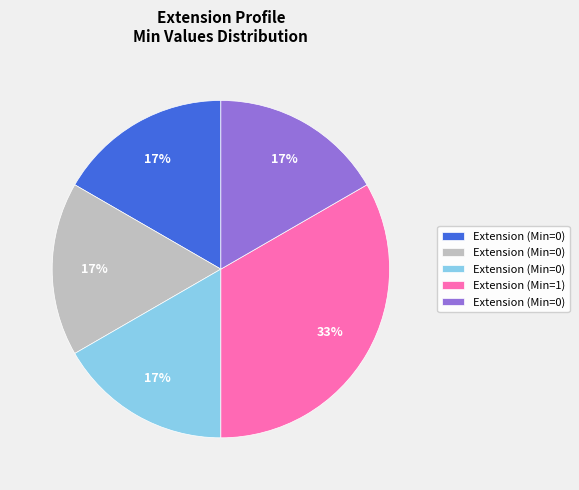

Is there a majority slice in this chart?

No